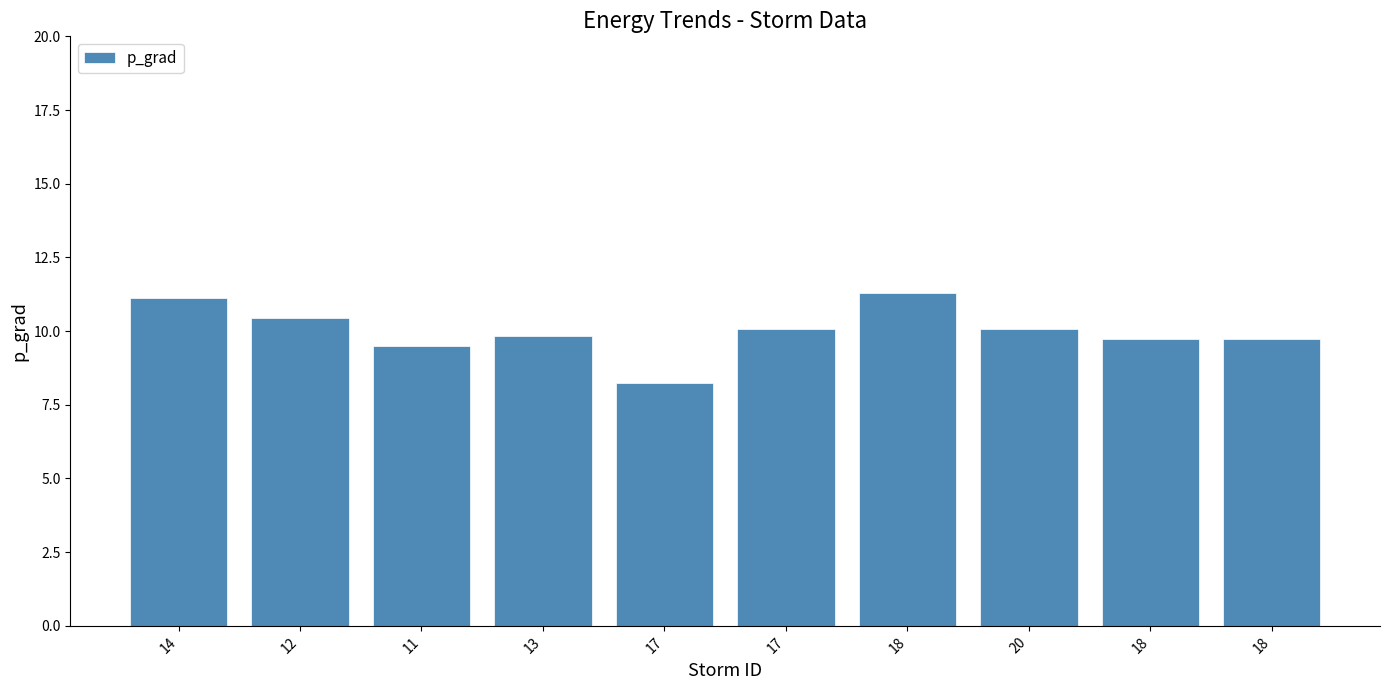

What is the label of the 8th bar from the right?

11